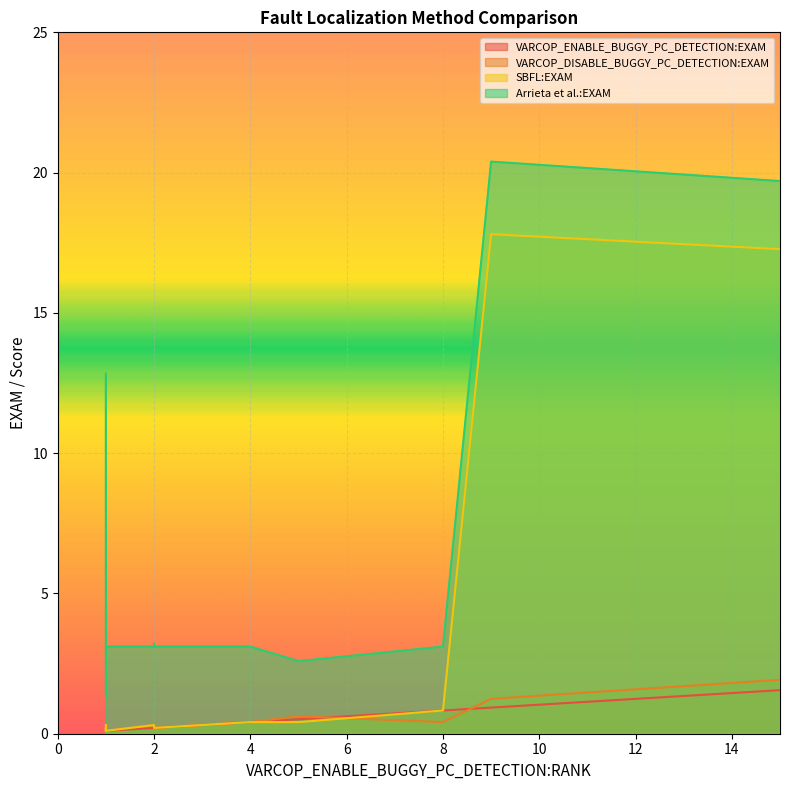

At 5, list the series in order from smallest to largest.

VARCOP_ENABLE_BUGGY_PC_DETECTION:EXAM, VARCOP_DISABLE_BUGGY_PC_DETECTION:EXAM, SBFL:EXAM, Arrieta et al.:EXAM